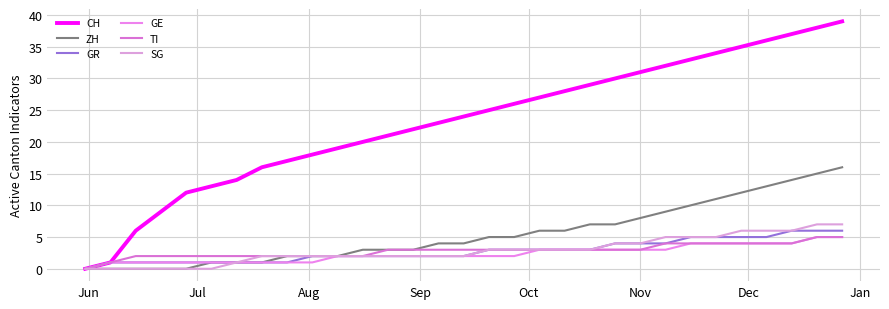

True or false: SG and GR cross at least once.

False